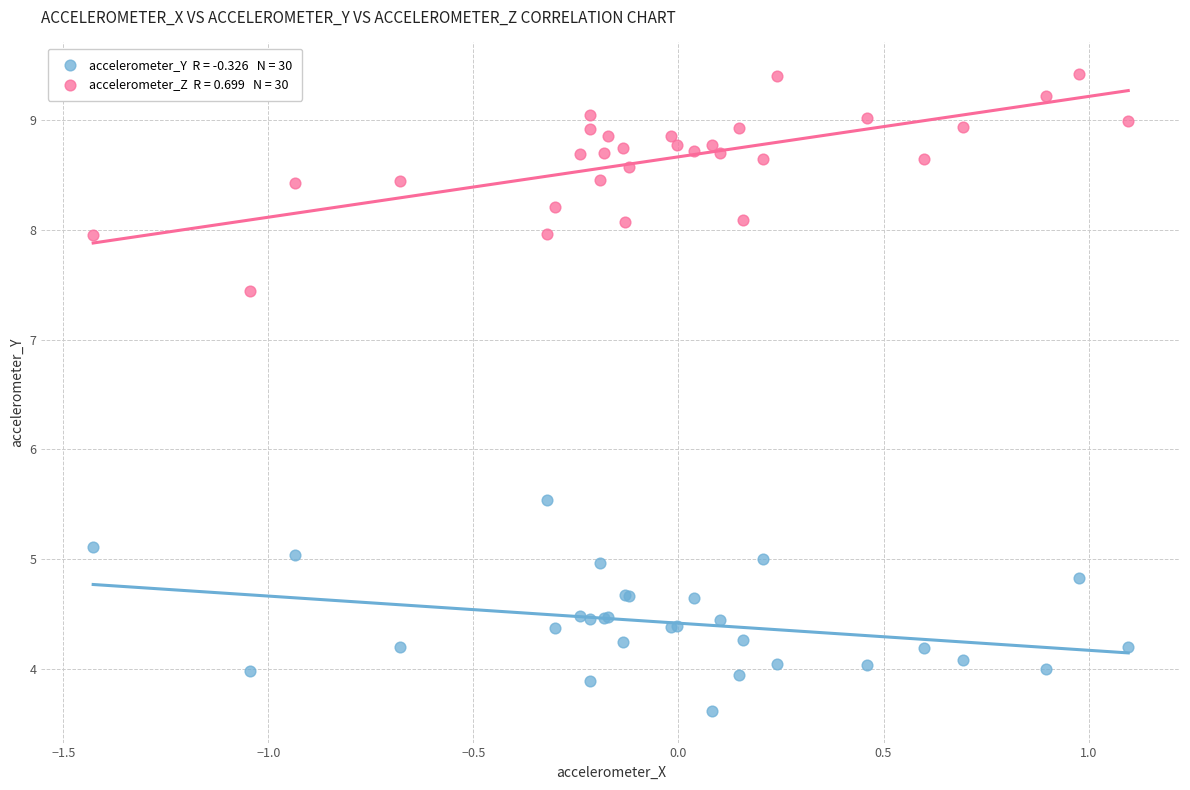

Across all series, what Y value is closest to 6?

5.5